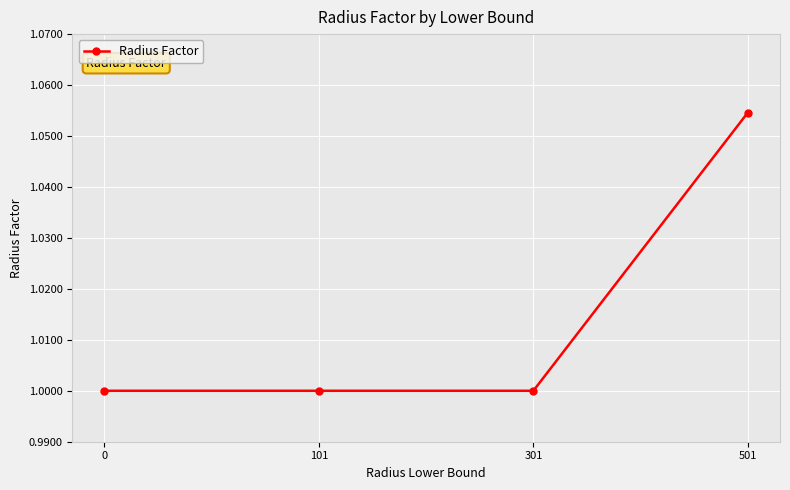

True or false: the data has more than 2 interior local peaks.

False